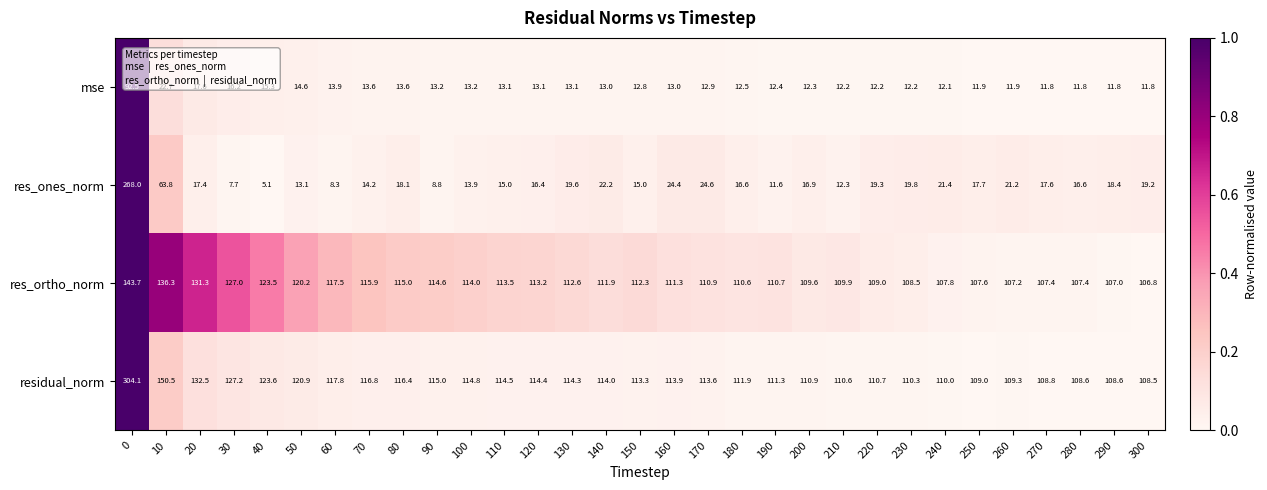

Which series has the largest range (max minus min)?

res_ones_norm